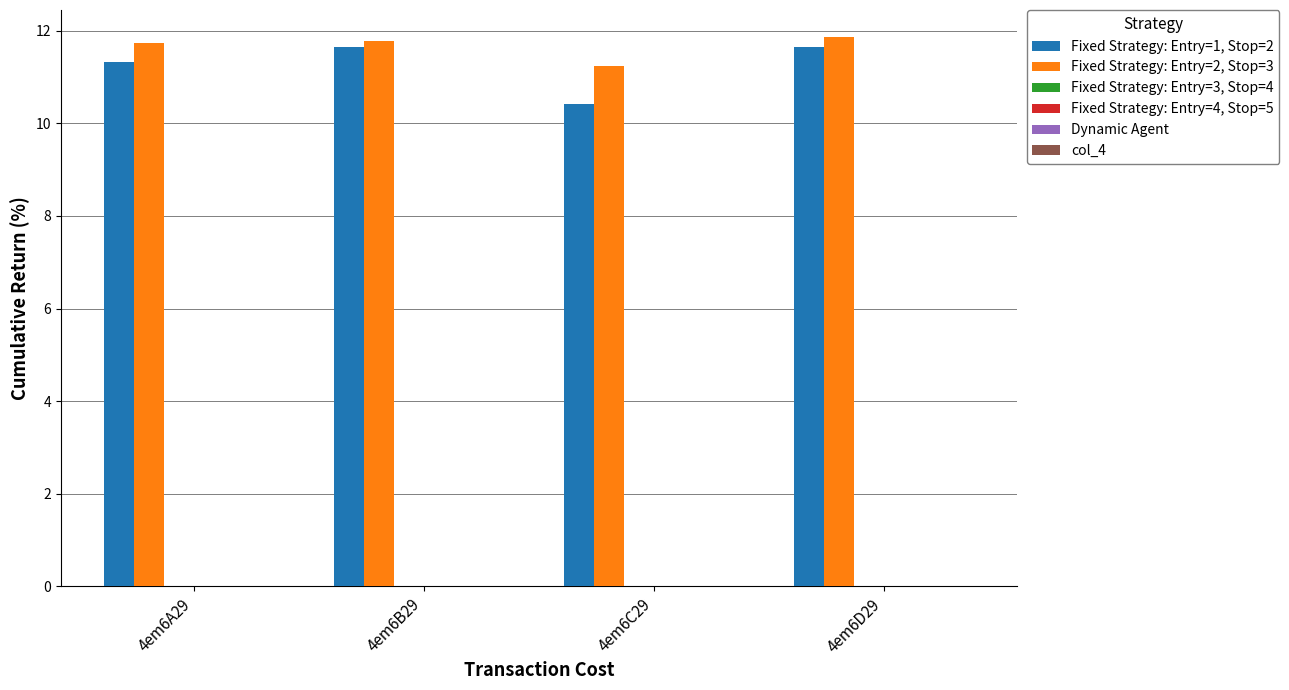

What is the difference between the maximum and minimum values in the Fixed Strategy: Entry=1, Stop=2 series?

1.2